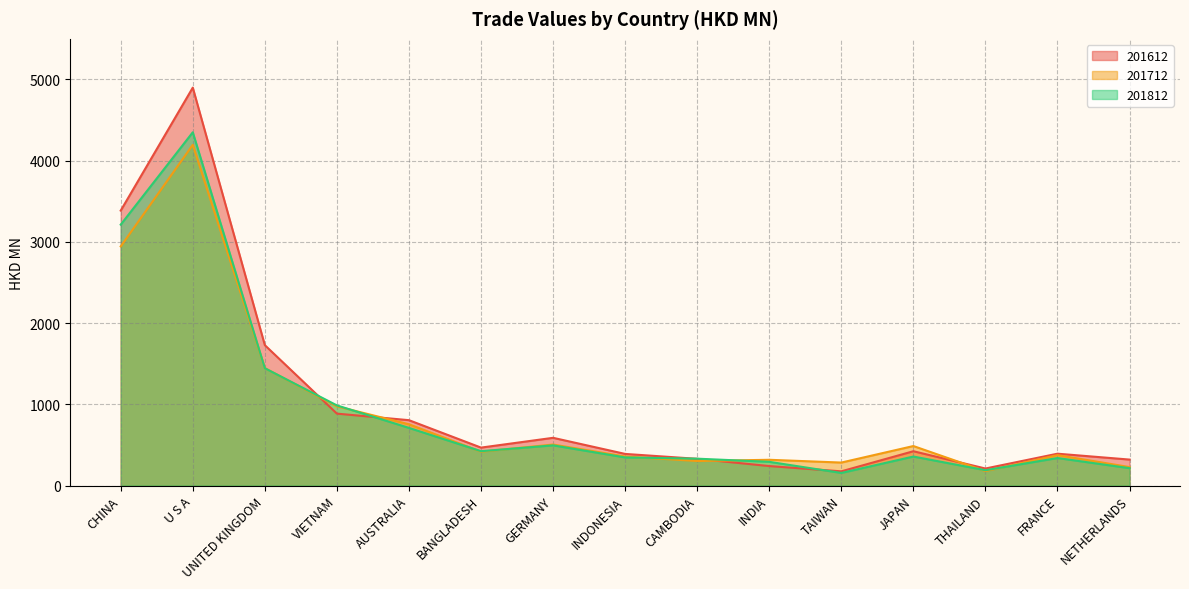

Reading left to right, extract all data points from this chart.

201612: CHINA=3385.6	U S A=4899.3	UNITED KINGDOM=1728.6	VIETNAM=885.8	AUSTRALIA=805.1	BANGLADESH=467.4	GERMANY=587.9	INDONESIA=389.7	CAMBODIA=329.3	INDIA=240.2	TAIWAN=175.4	JAPAN=422.8	THAILAND=210.1	FRANCE=392.5	NETHERLANDS=320.0
201712: CHINA=2944.5	U S A=4195.5	UNITED KINGDOM=1446.6	VIETNAM=975.9	AUSTRALIA=754.7	BANGLADESH=417.2	GERMANY=505.3	INDONESIA=357.9	CAMBODIA=302.3	INDIA=317.5	TAIWAN=283.3	JAPAN=486.7	THAILAND=177.9	FRANCE=375.0	NETHERLANDS=227.8
201812: CHINA=3212.6	U S A=4349.6	UNITED KINGDOM=1444.6	VIETNAM=987.1	AUSTRALIA=710.0	BANGLADESH=423.3	GERMANY=495.2	INDONESIA=346.5	CAMBODIA=331.3	INDIA=292.3	TAIWAN=155.7	JAPAN=357.4	THAILAND=189.0	FRANCE=339.3	NETHERLANDS=214.2